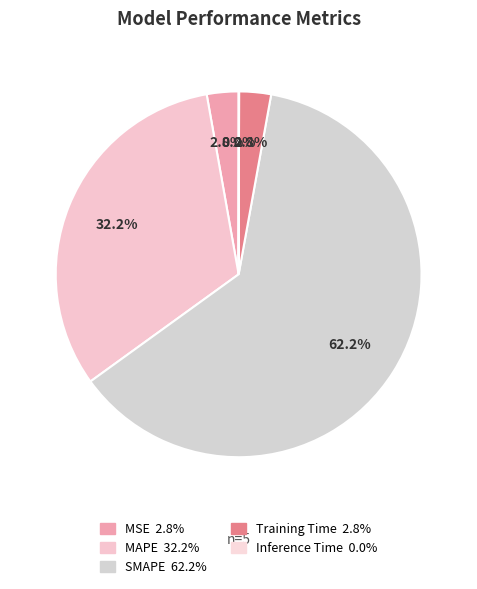

Count the number of slices in the pie.

5